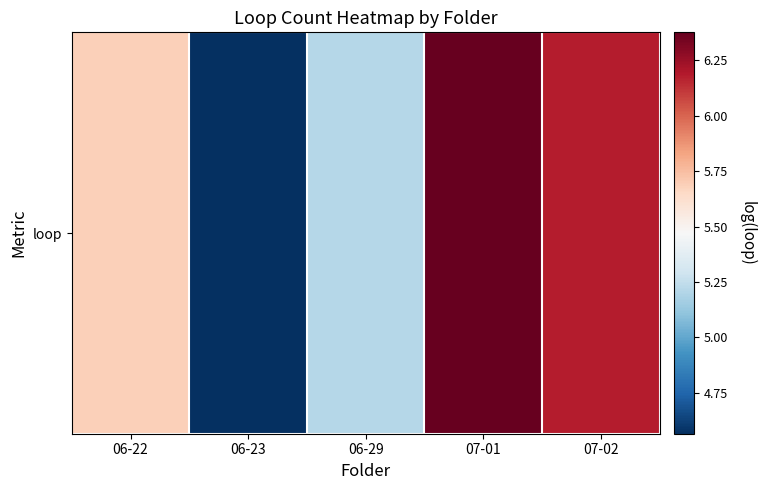

Approximately how many times larger is the value at 07-02 compared to 06-23?

1.4